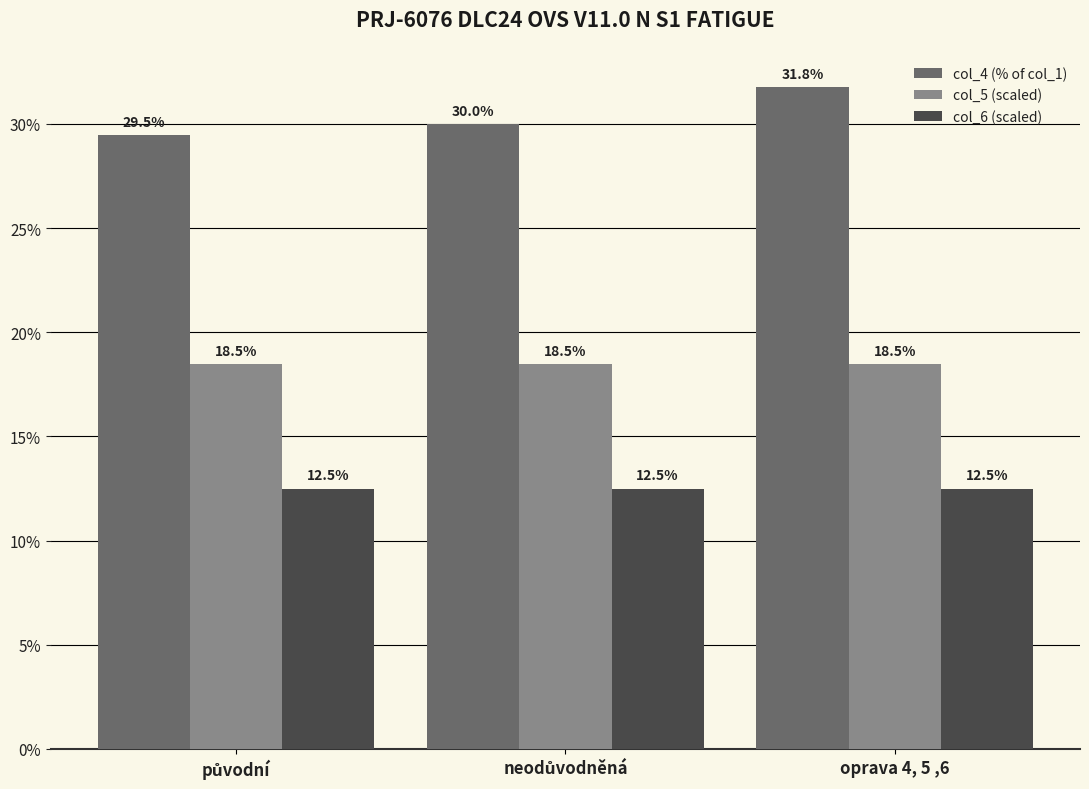

What is the minimum value shown in the chart?

12.5